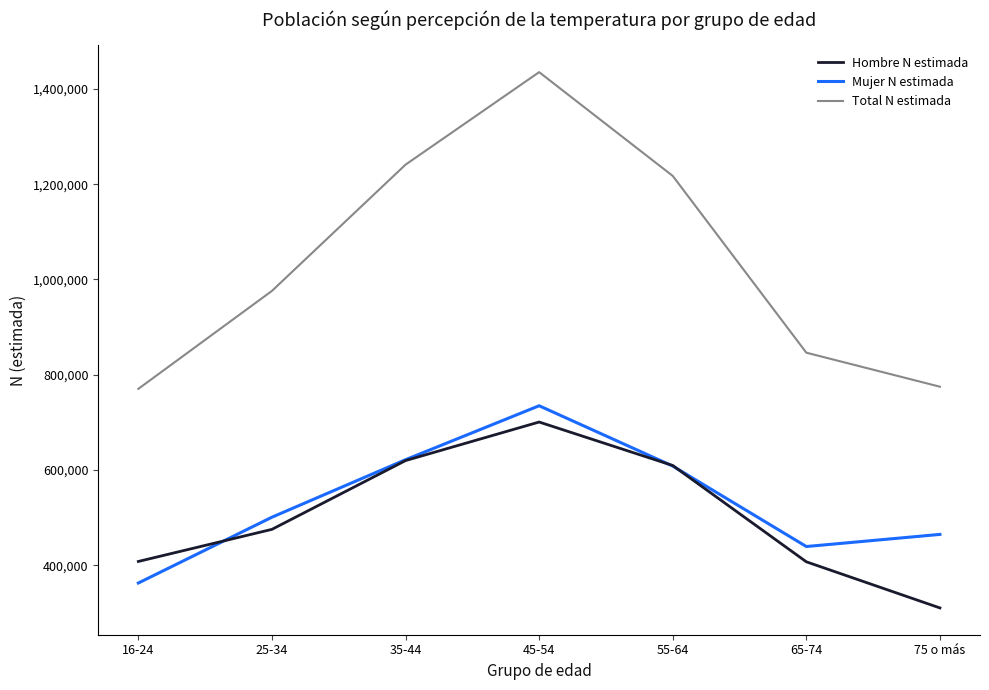

Count the number of categories in the chart.

7